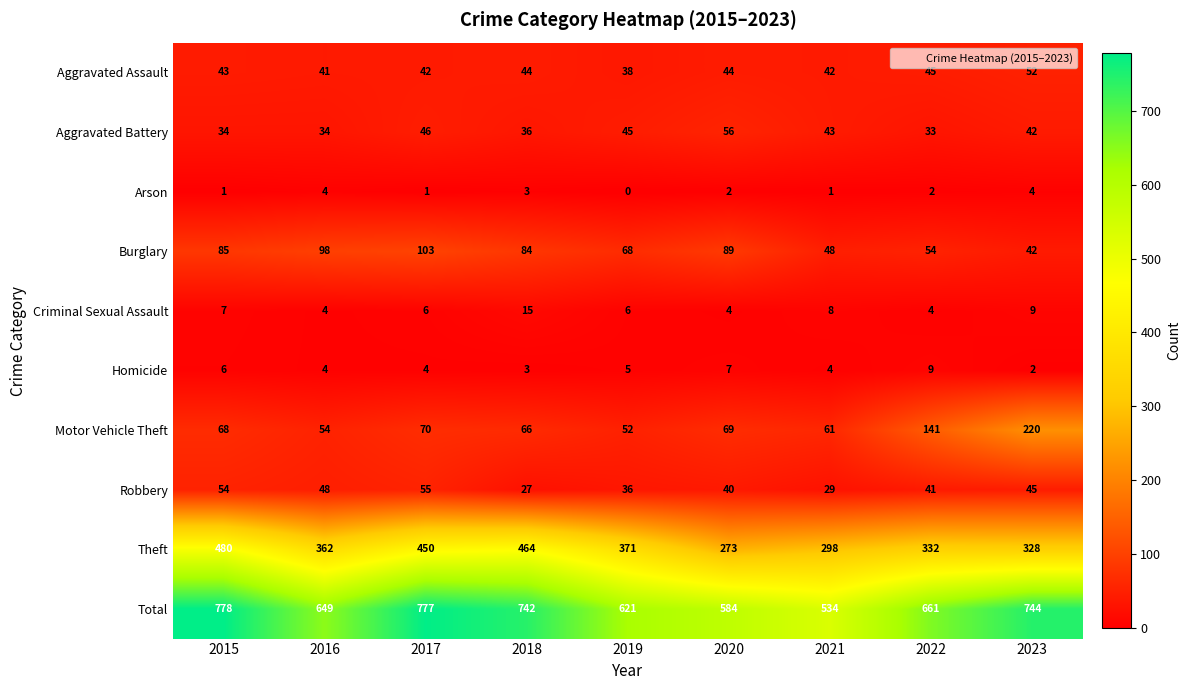

The Arson series shows 1 at 2021. True or false?

True